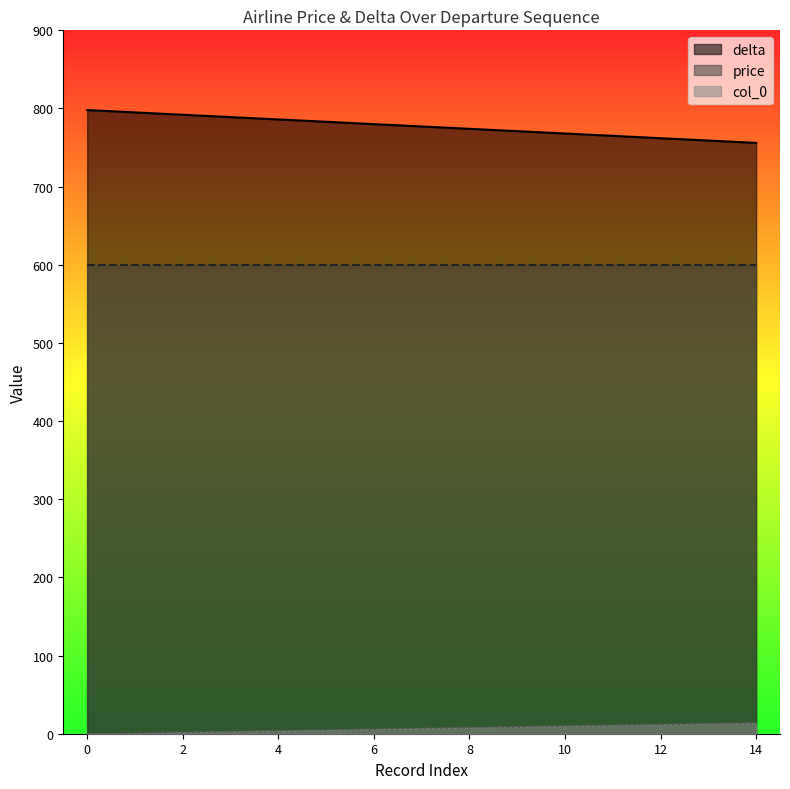

What is the spread (max minus min) of values at 8?

766